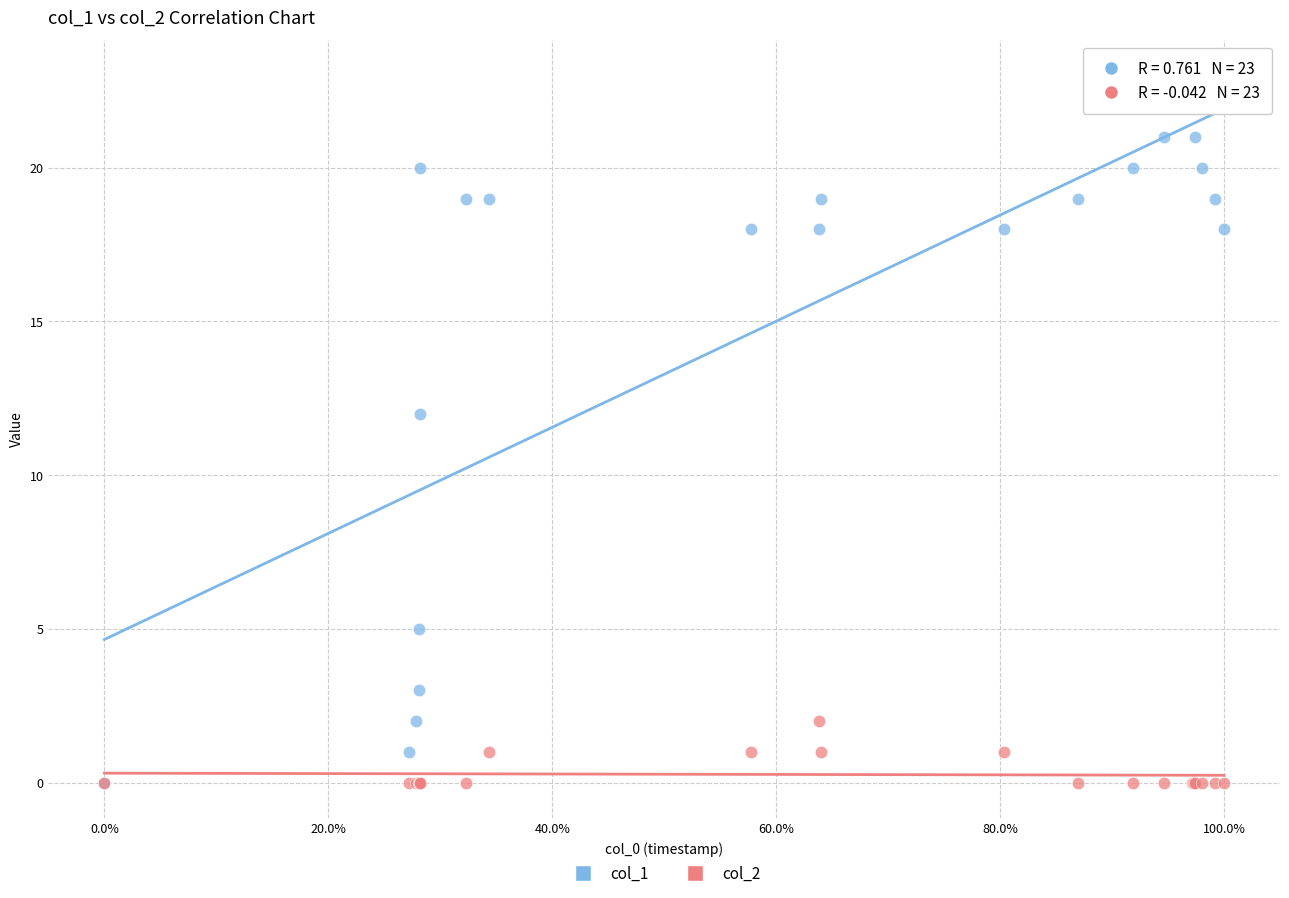

What are all the series names shown in the legend?

col_1, col_2